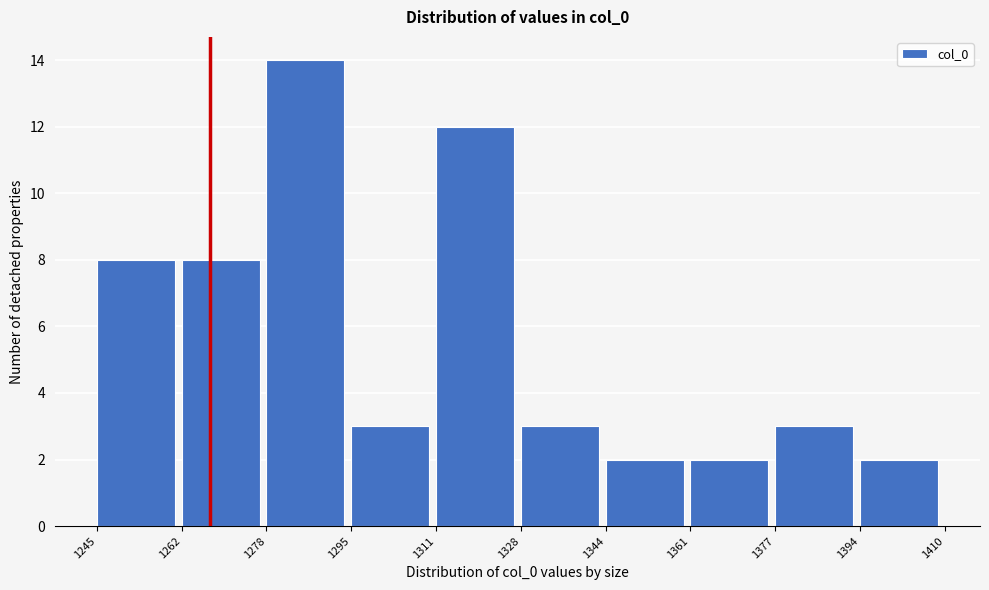

Which range on the x-axis has the tallest bar?

1278 to 1295